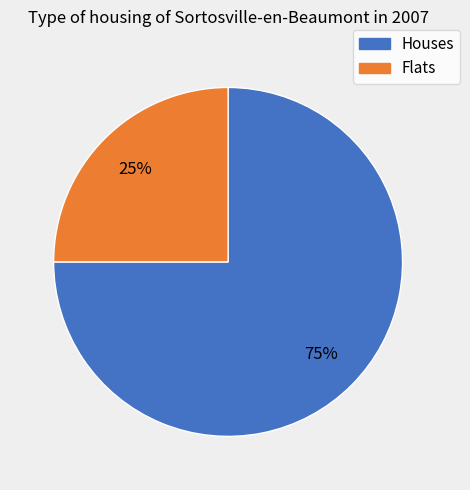

To the nearest percent, what percentage of the pie is Houses?

75%